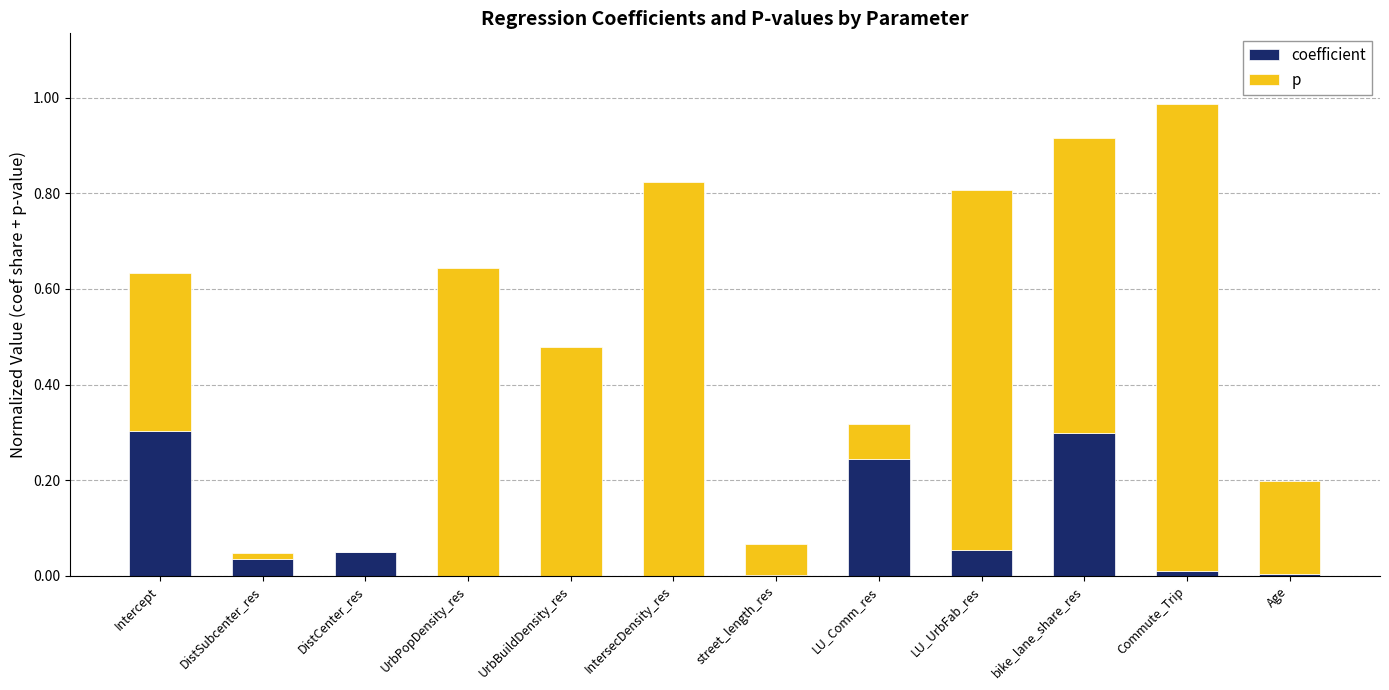

The coefficient series shows 0.0 at DistCenter_res. True or false?

True